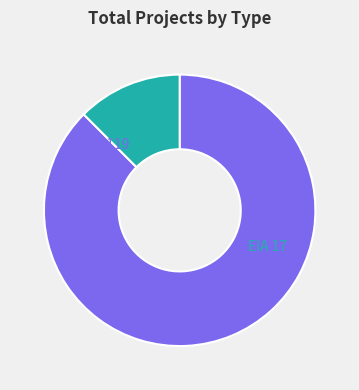

Is it true that DIA is 94% of the pie?

False